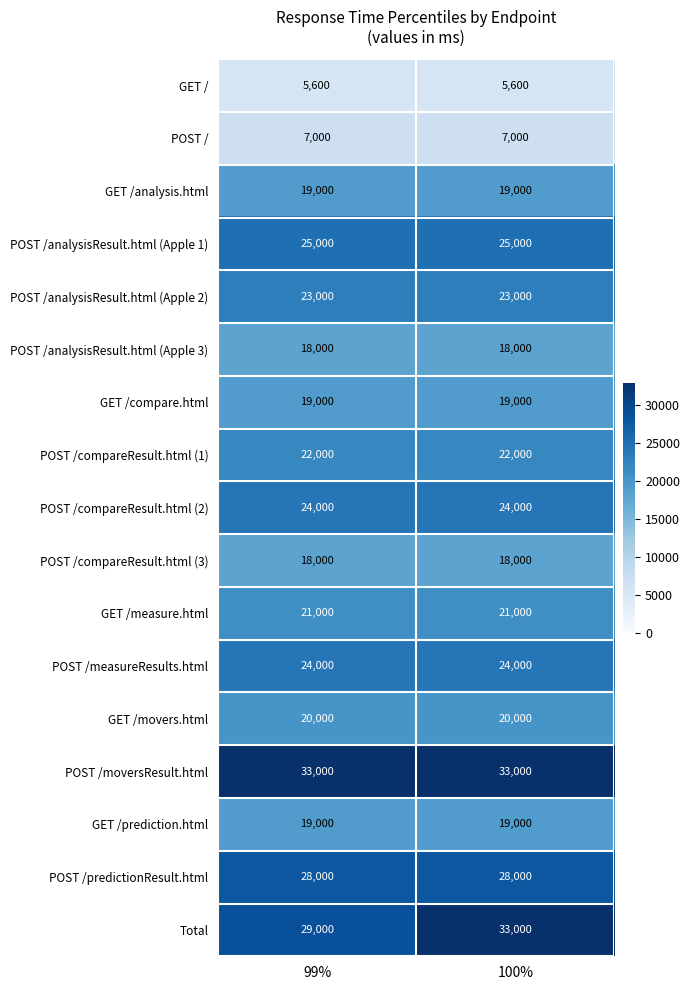

What is the spread (max minus min) of values at 99%?

27400